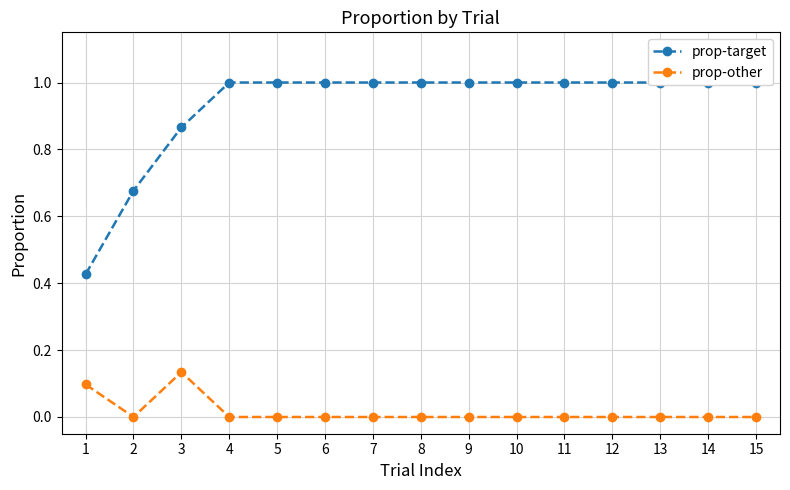

What is the total value across all series at 7?

1.0